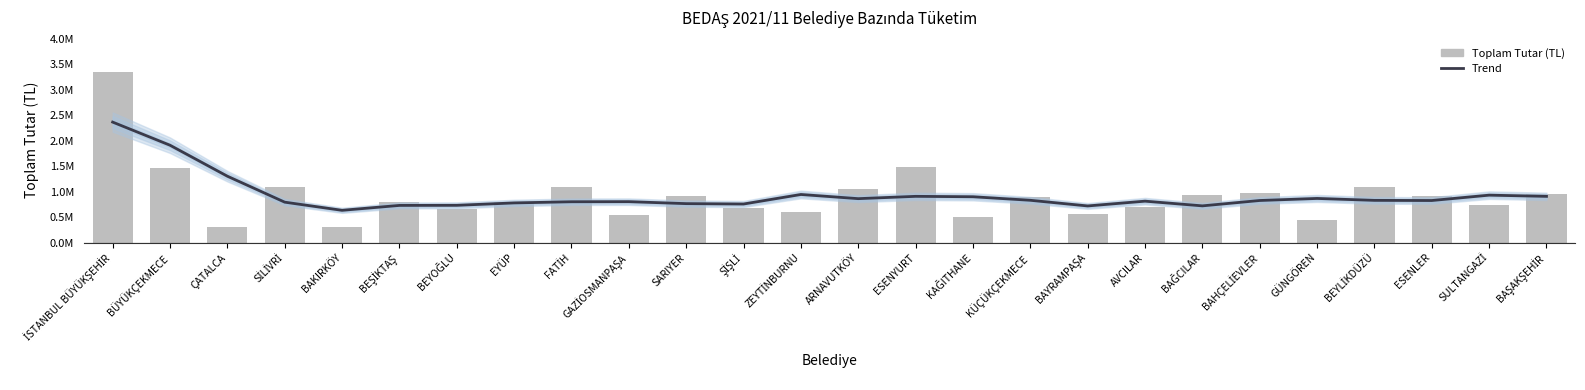

The Toplam Tutar (TL) series shows 1327338.0 at BAĞCILAR. True or false?

False